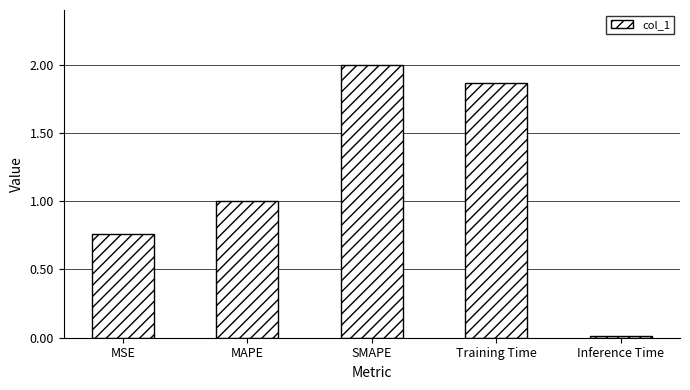

Which has a higher value, MAPE or Training Time?

Training Time